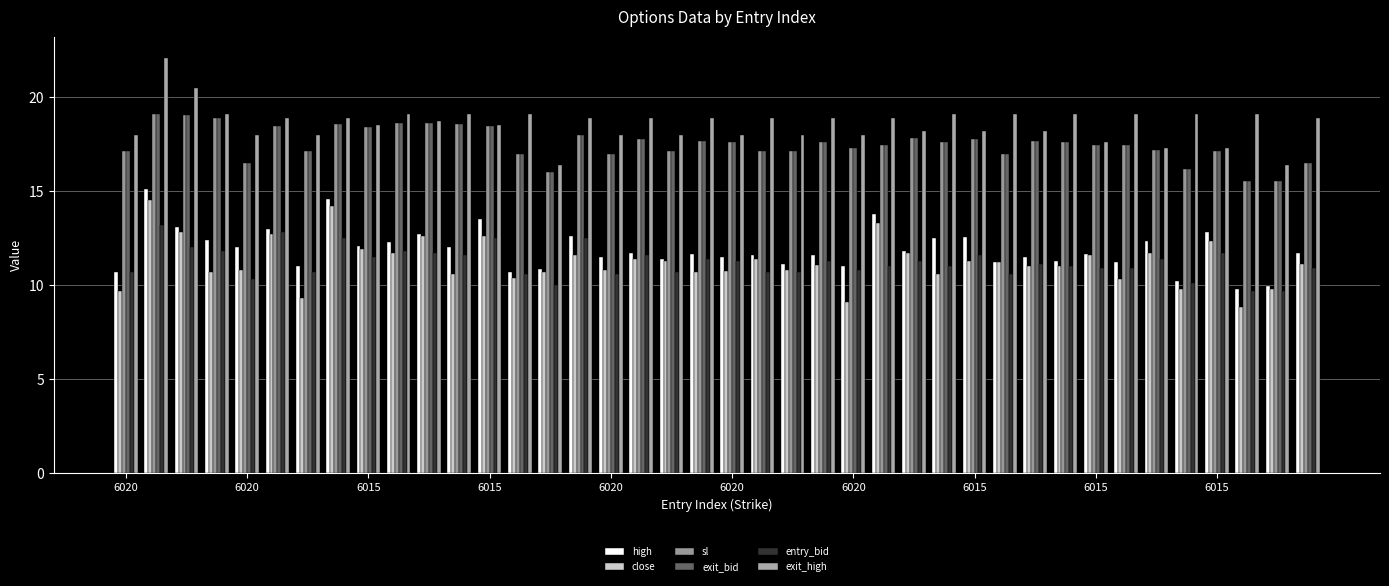

How many groups of bars are there?

40